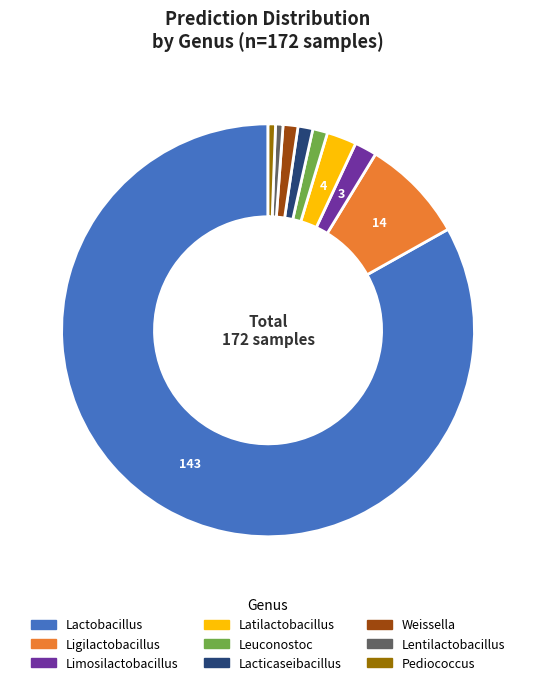

Is there any slice that represents more than half of the pie?

Yes